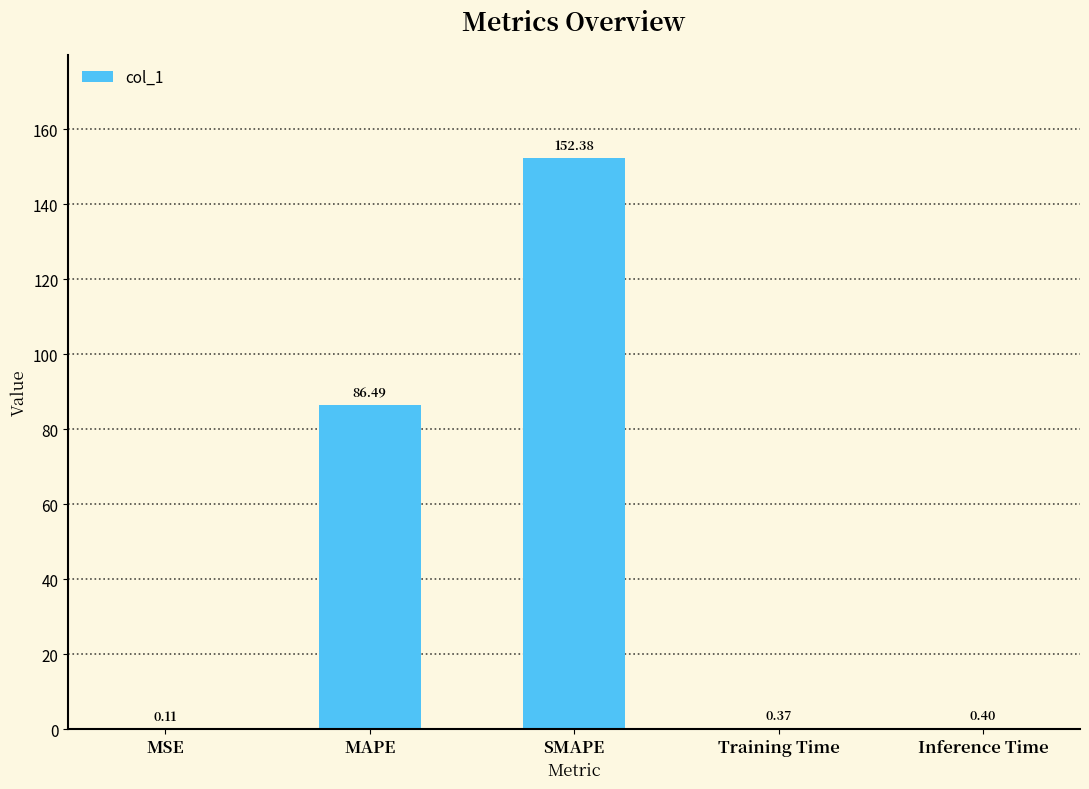

Between Training Time and MSE, which is larger?

Training Time